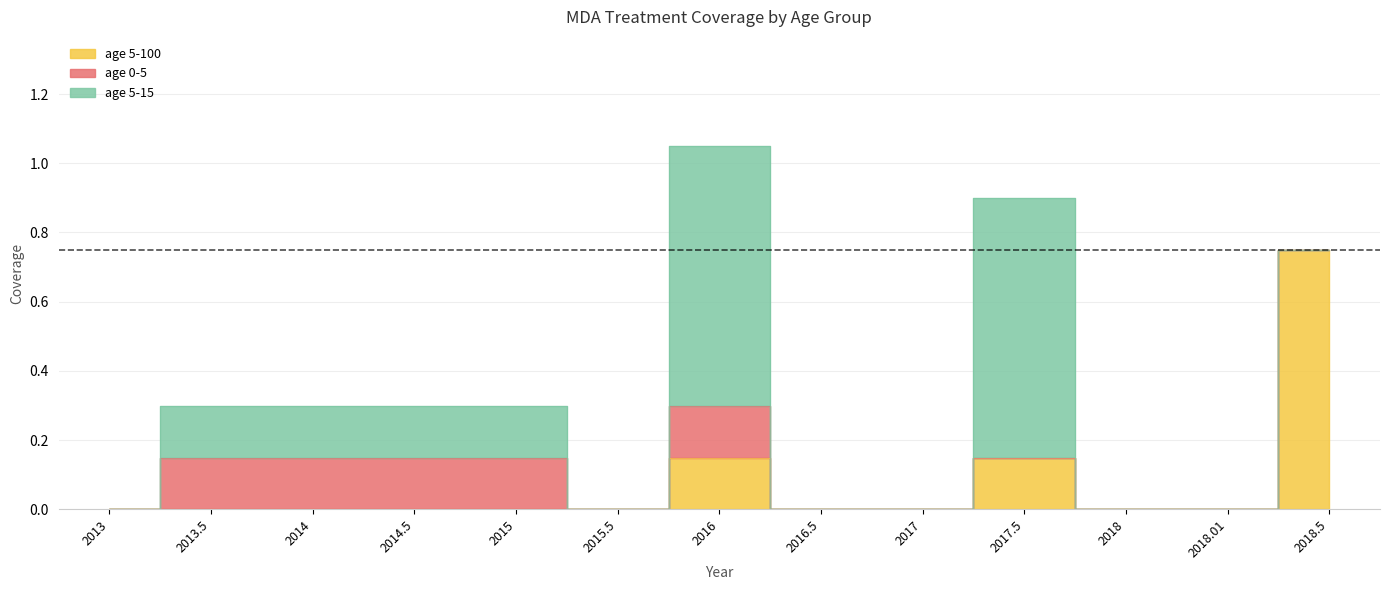

At which category does age 5-15 reach its first local valley?

2015.5